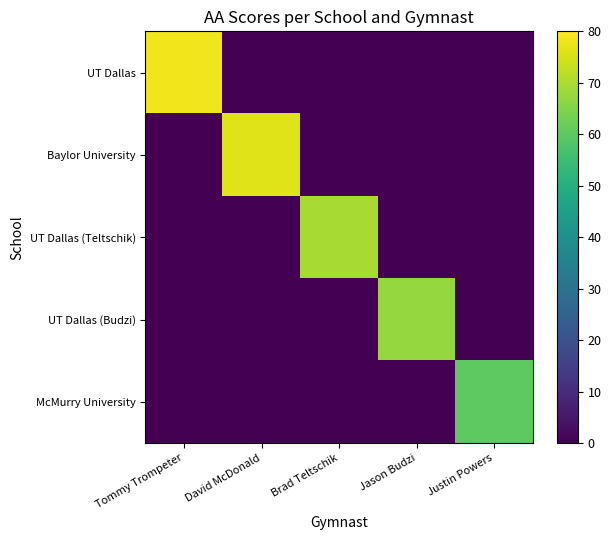

How many data points does each series have?

5